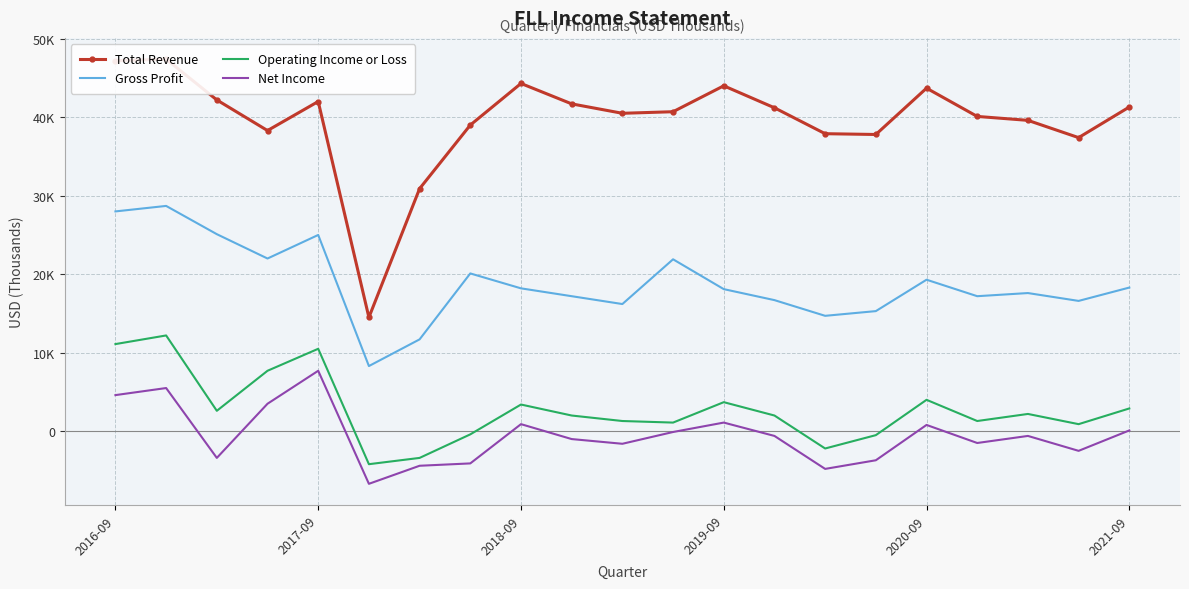

At which label is Operating Income or Loss closest to 4000?

2020-09